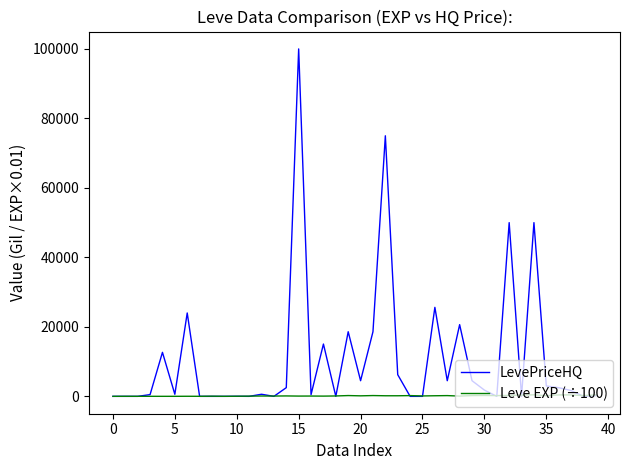

Which series has the largest total across all categories?

LevePriceHQ